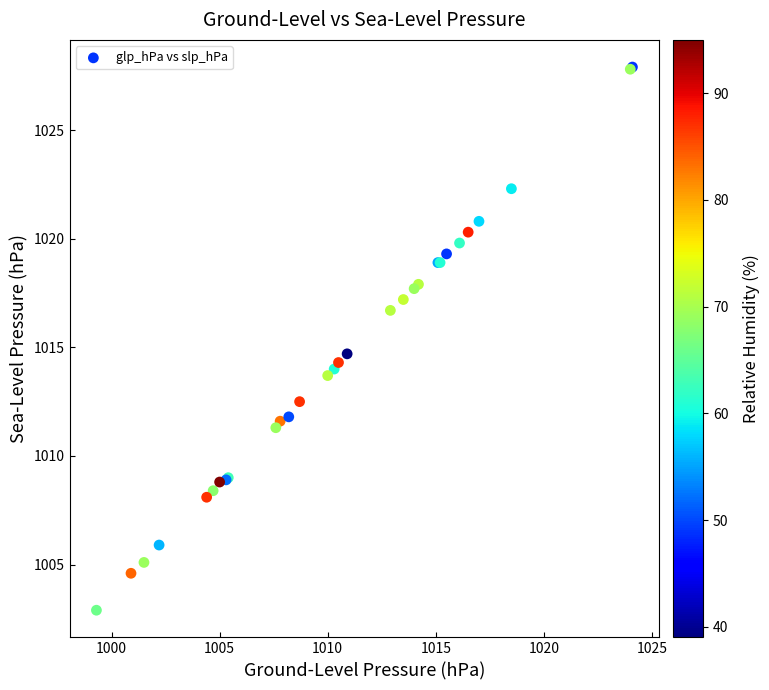

What Y value in the scatter plot is closest to 1015?

1014.7